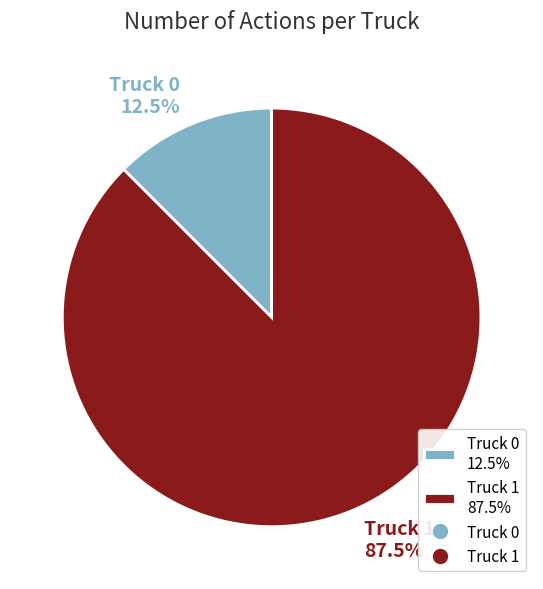

Which slice represents more than half of the pie?

Truck 1